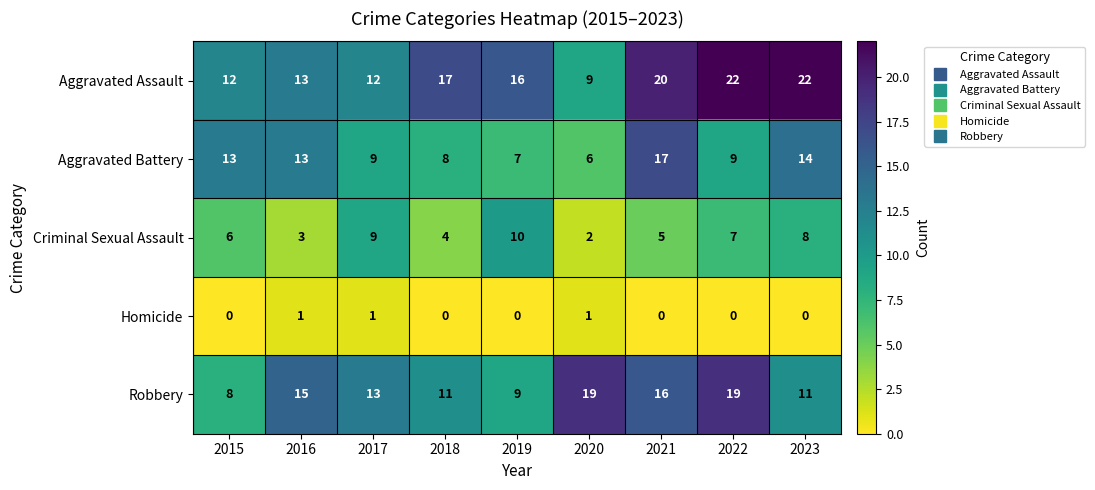

List the series in order of their peak value, lowest first.

Homicide, Criminal Sexual Assault, Aggravated Battery, Robbery, Aggravated Assault